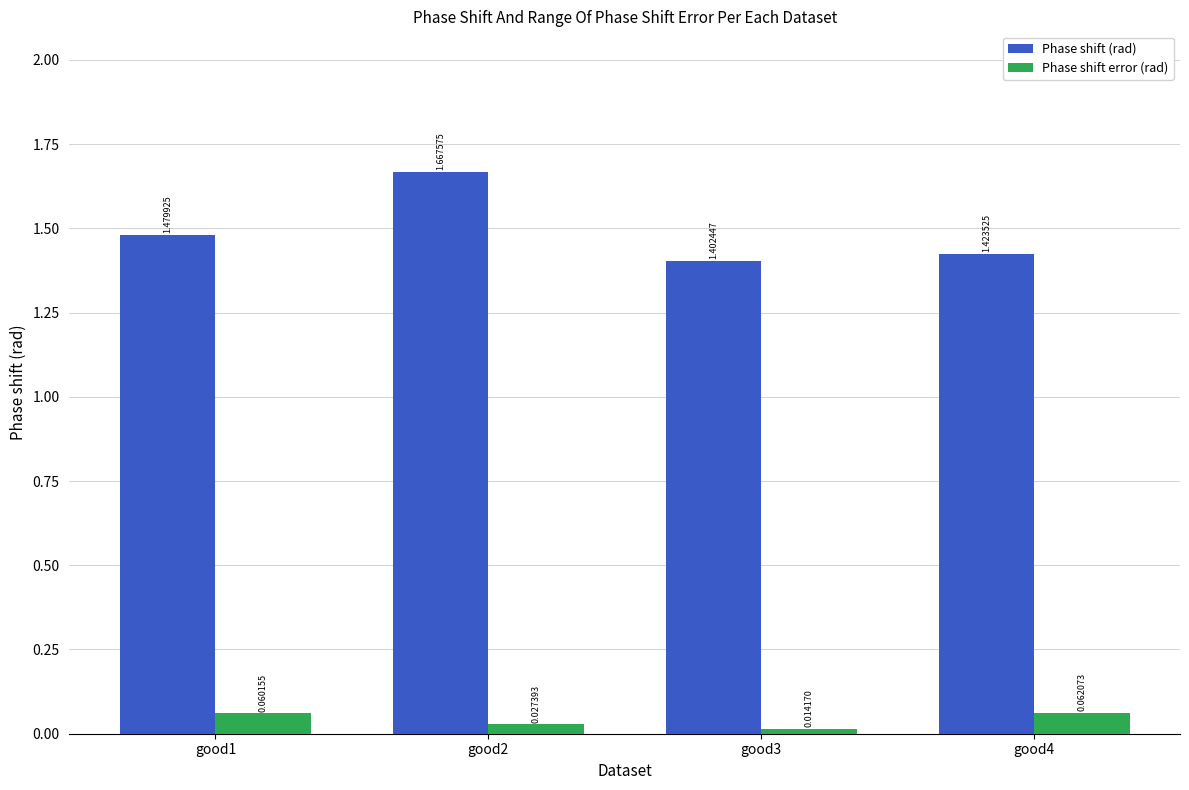

Which series changed the most between good1 and good4?

Phase shift (rad)